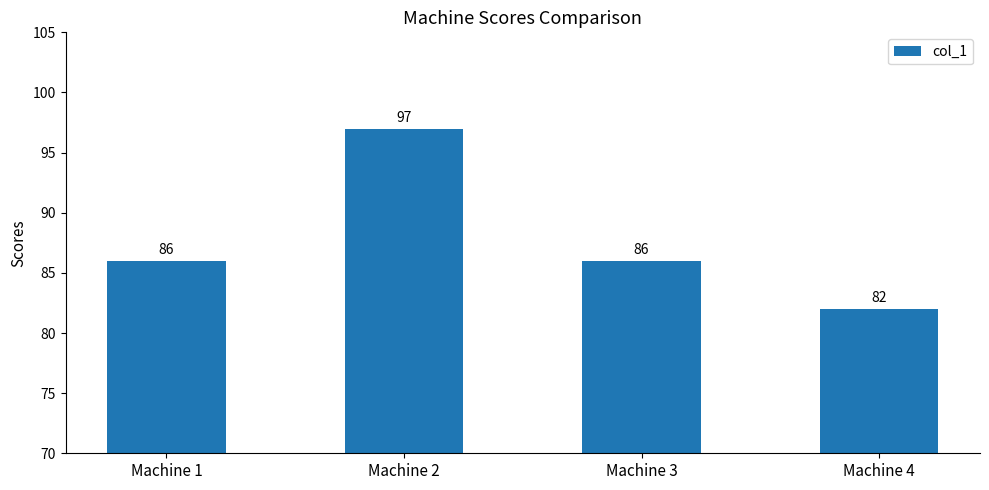

The chart shows a value of 86 at Machine 1. True or false?

True